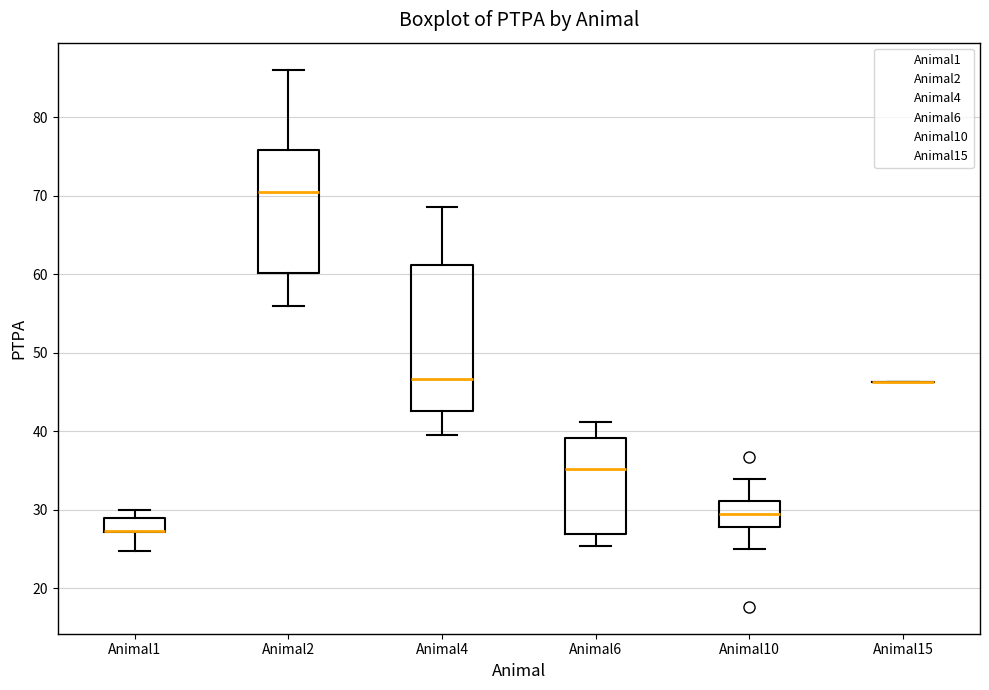

Which box is the tallest, from its lower edge to its upper edge?

Animal4